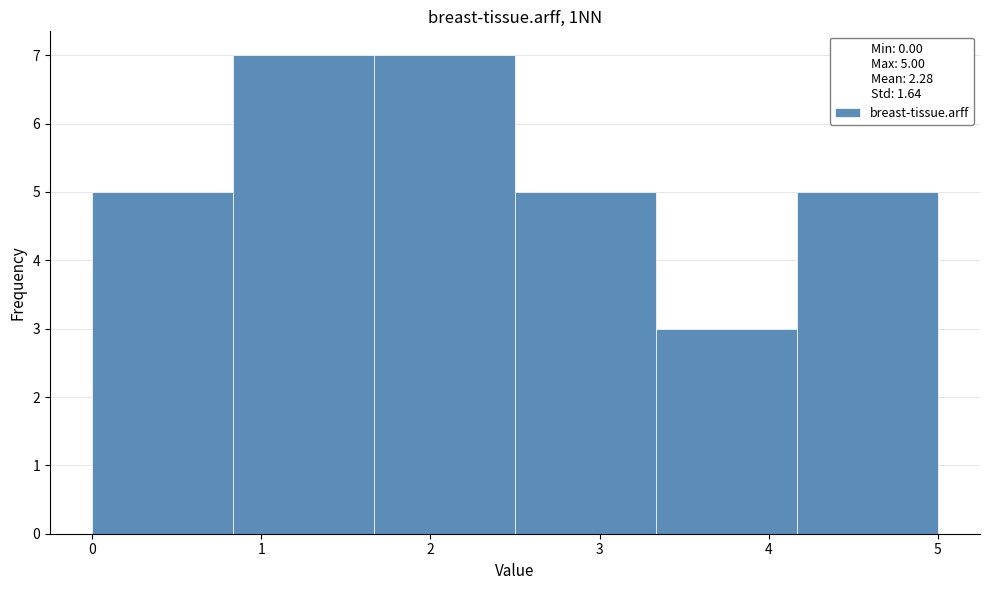

What is the height of the bar covering 0.8 to 1.7 on the x-axis? Neither the bar edges nor the heights are printed on the chart, so give them approximately, as read against the axes.

7